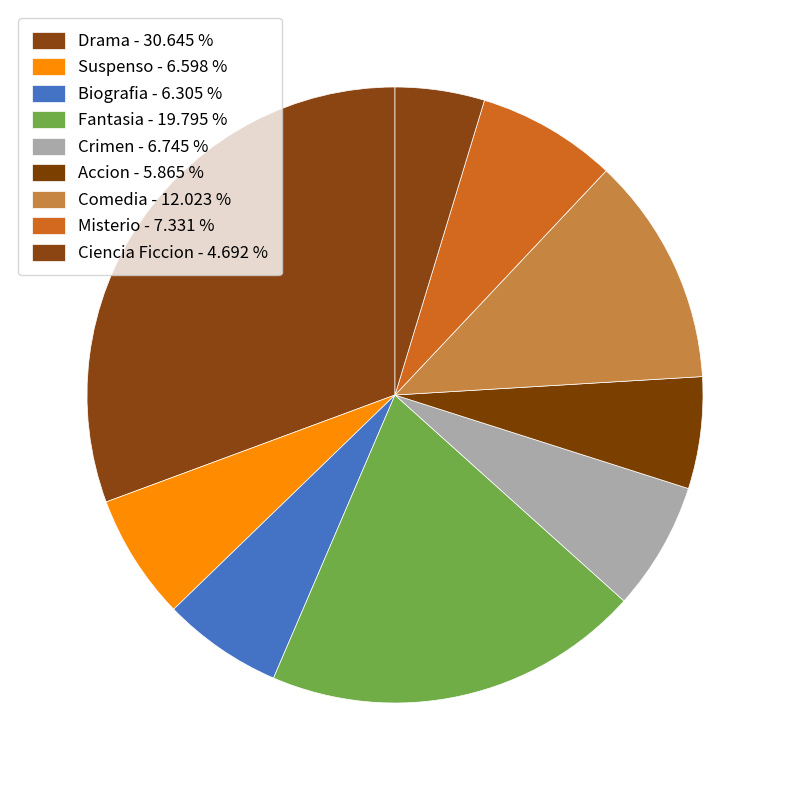

How many slices are in this pie chart?

9